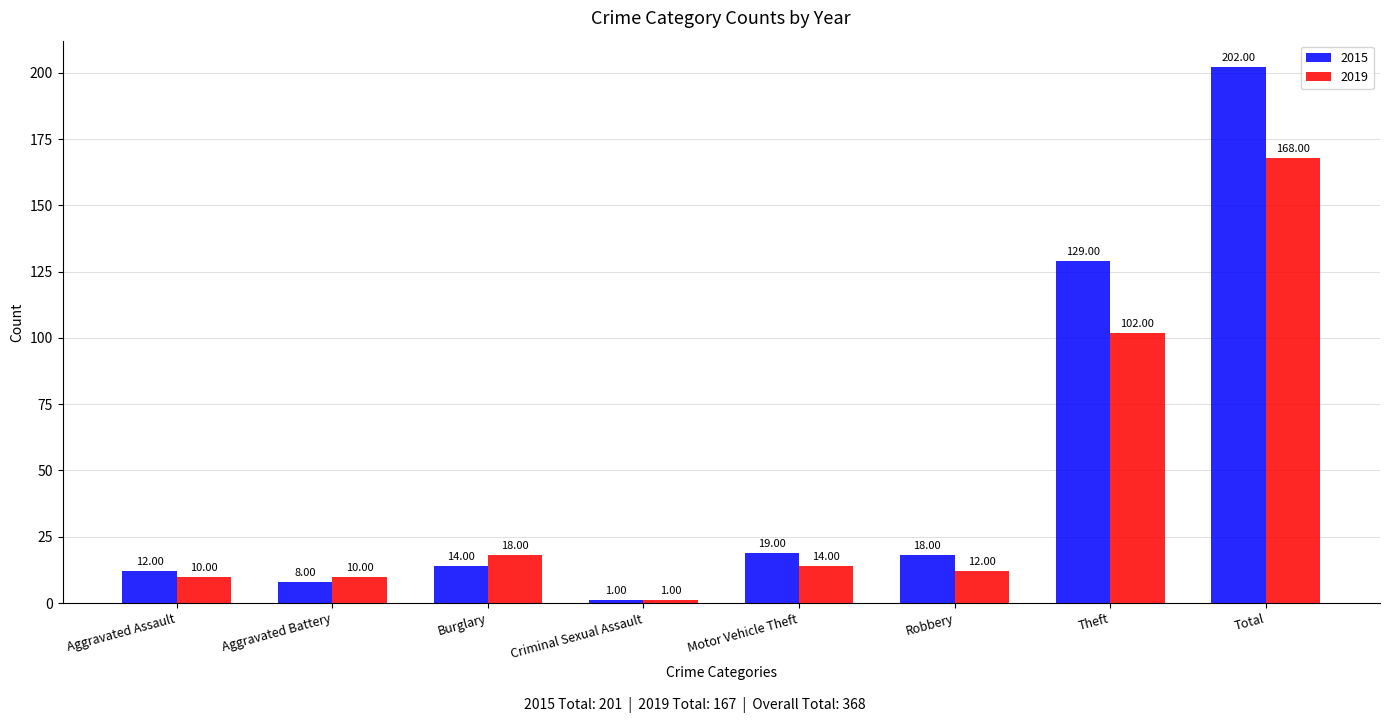

What are all the series names shown in the legend?

2015, 2019